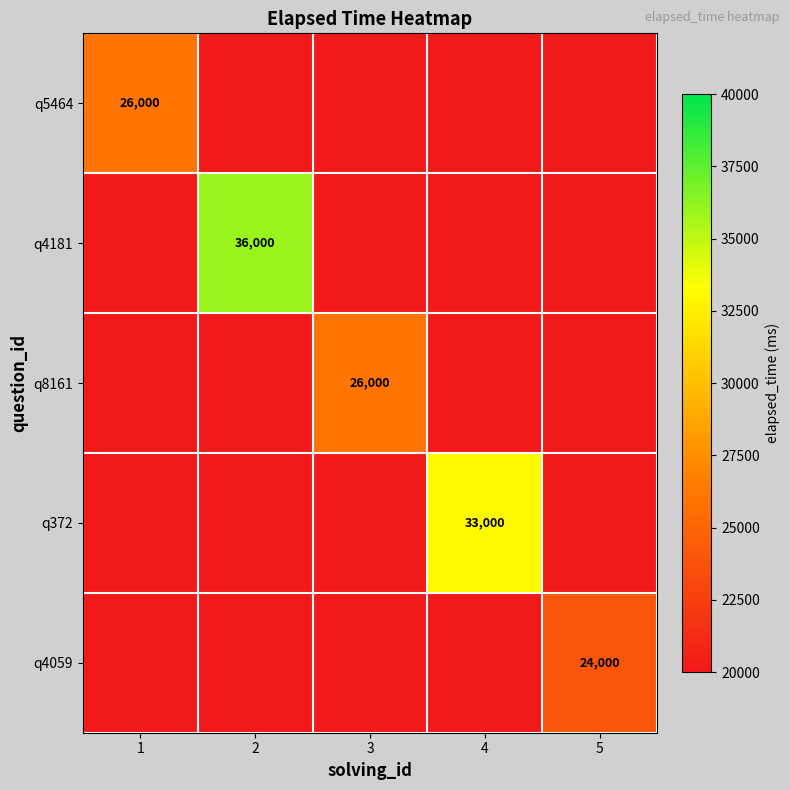

True or false: q4181 has a value of 36000 at 2.

True